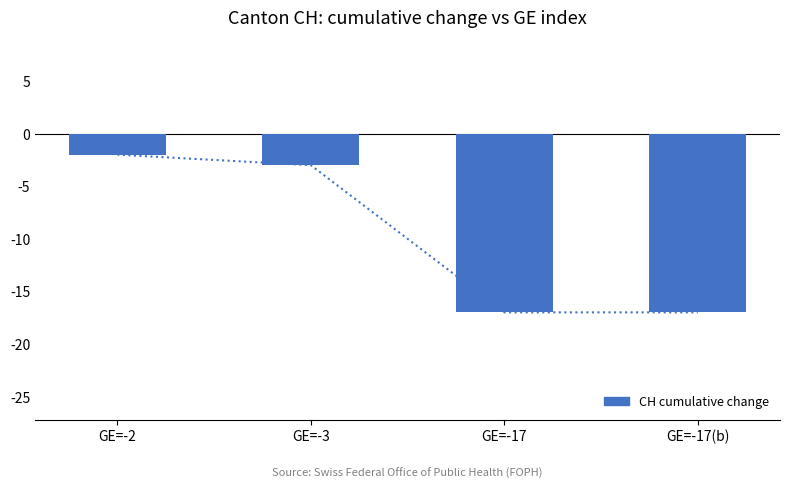

Between GE=-17(b) and GE=-17, which is larger?

GE=-17(b)